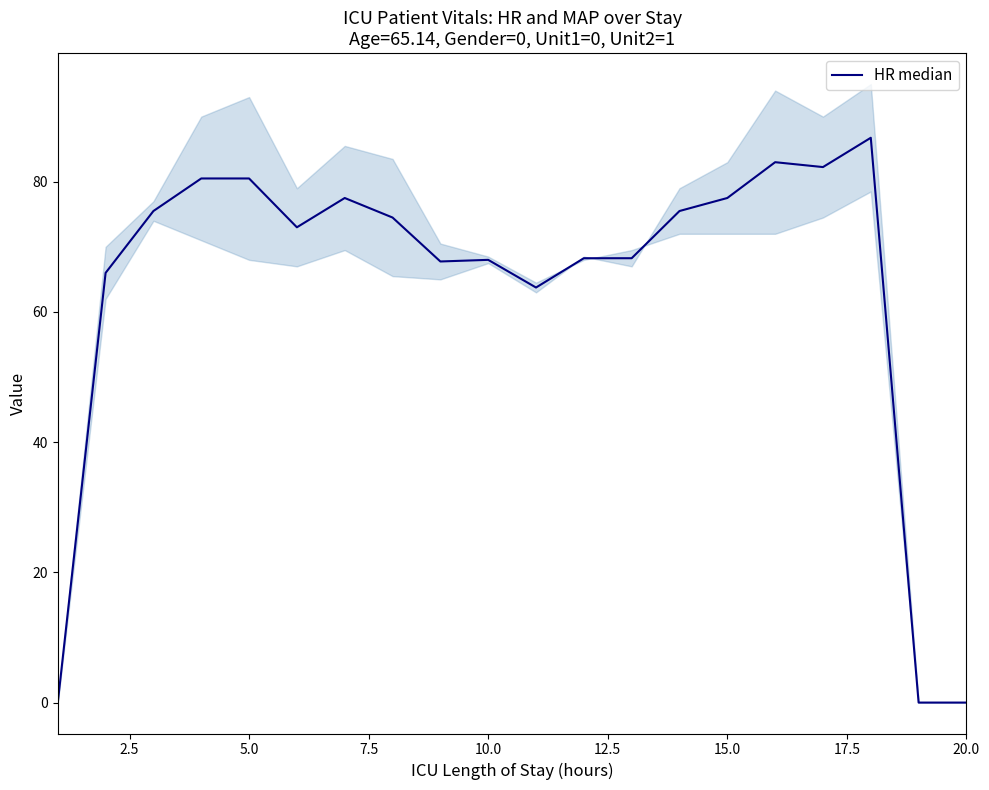

Count the number of categories in the chart.

20